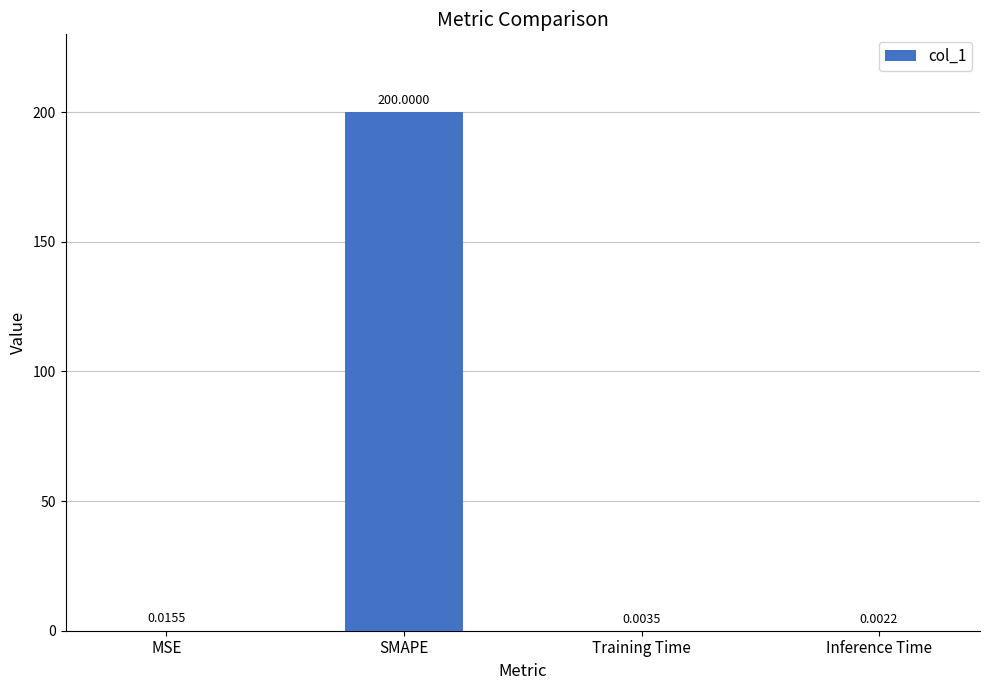

Which category has the highest value across all series?

SMAPE